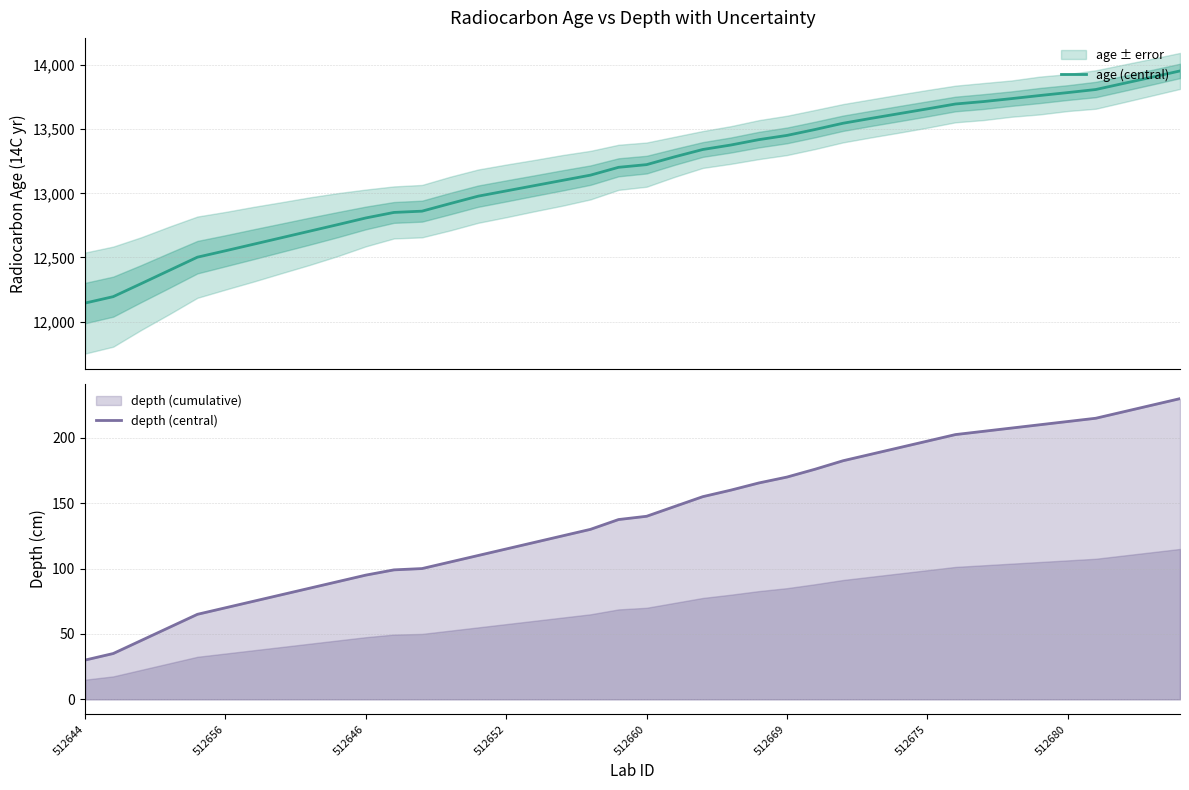

Which series has the largest total across all categories?

age (central)